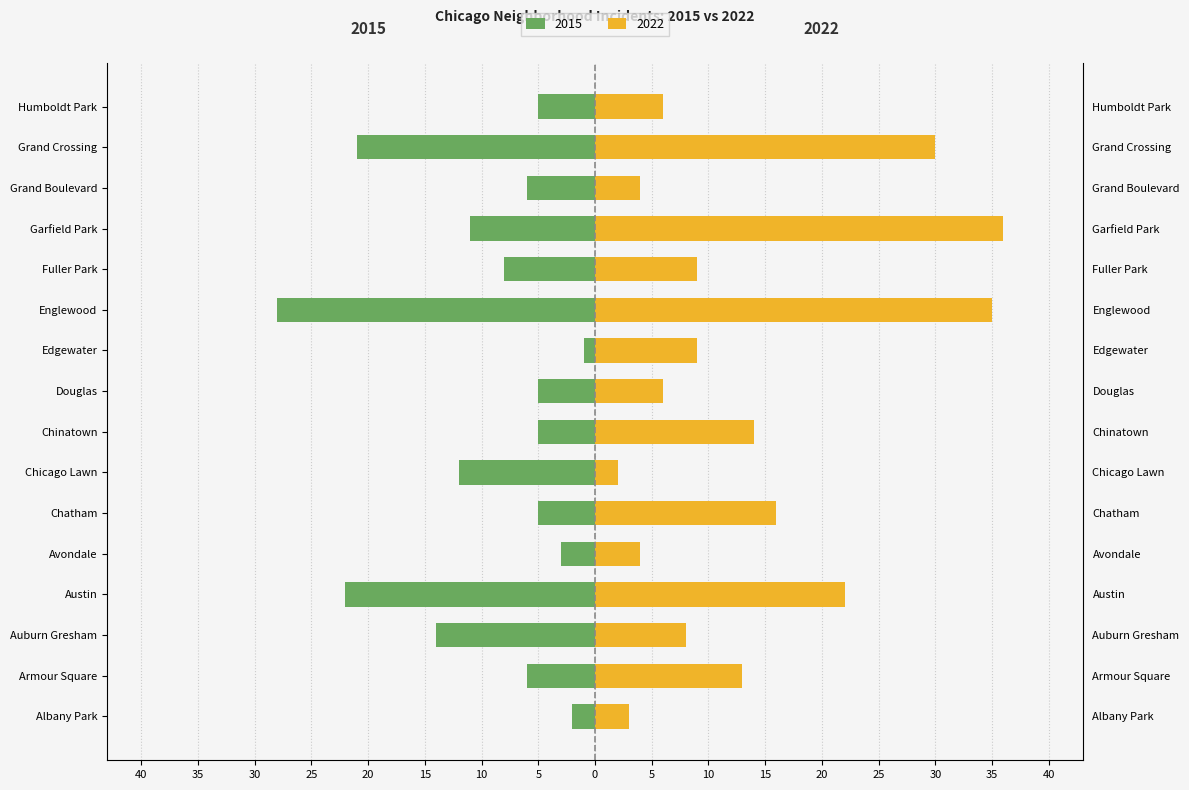

How many values in the 2015 series exceed -6?

7